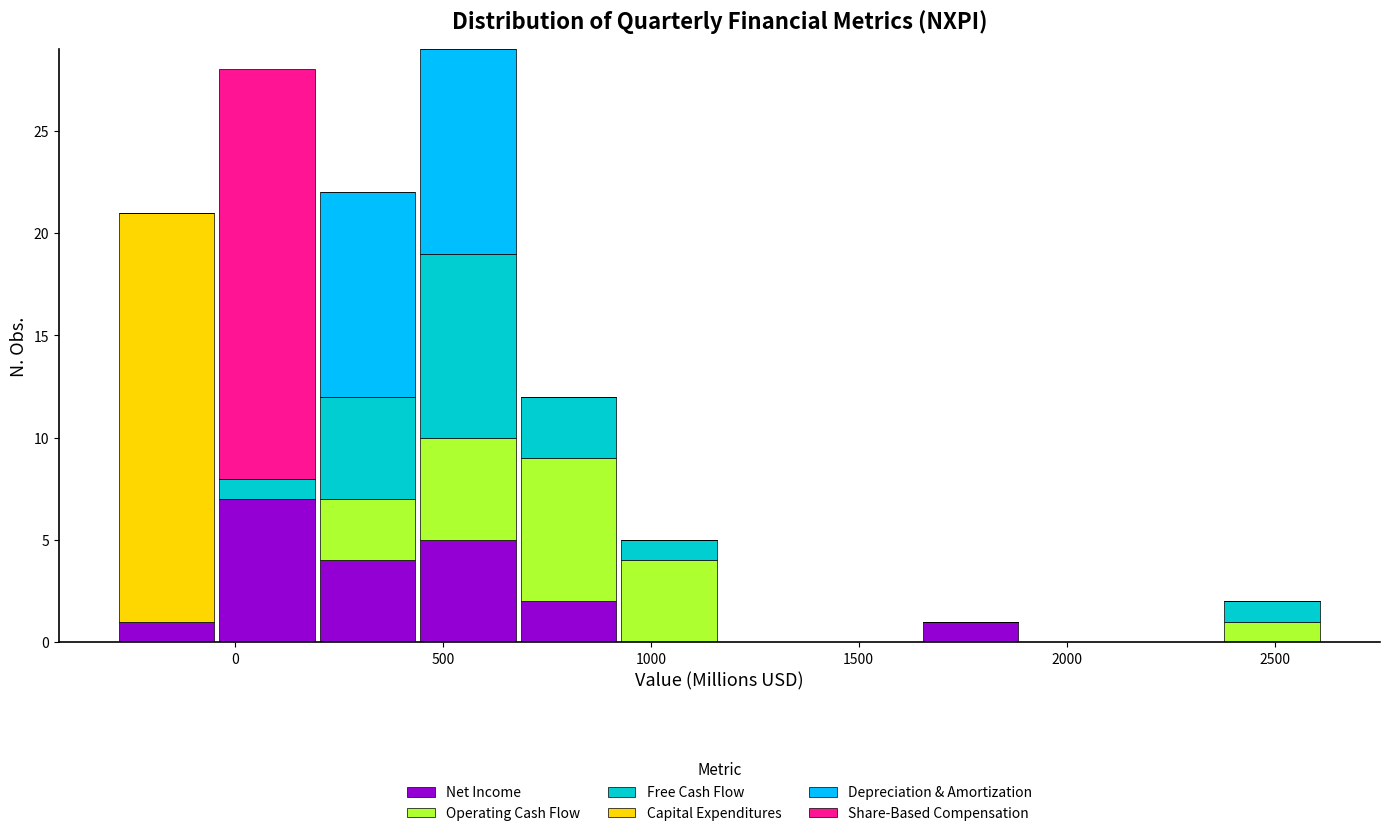

Reading left to right, list every stacked bar in this chart as the range it spans on the x-axis followed by its total height. Neither the bar edges nor the heights are printed on the chart, so give them approximately, as read against the axes.

-300 to -50: 21
-50 to 200: 28
200 to 450: 22
450 to 700: 29
700 to 900: 12
900 to 1150: 5
1150 to 1400: 0
1400 to 1650: 0
1650 to 1900: 1
1900 to 2150: 0
2150 to 2350: 0
2350 to 2600: 2